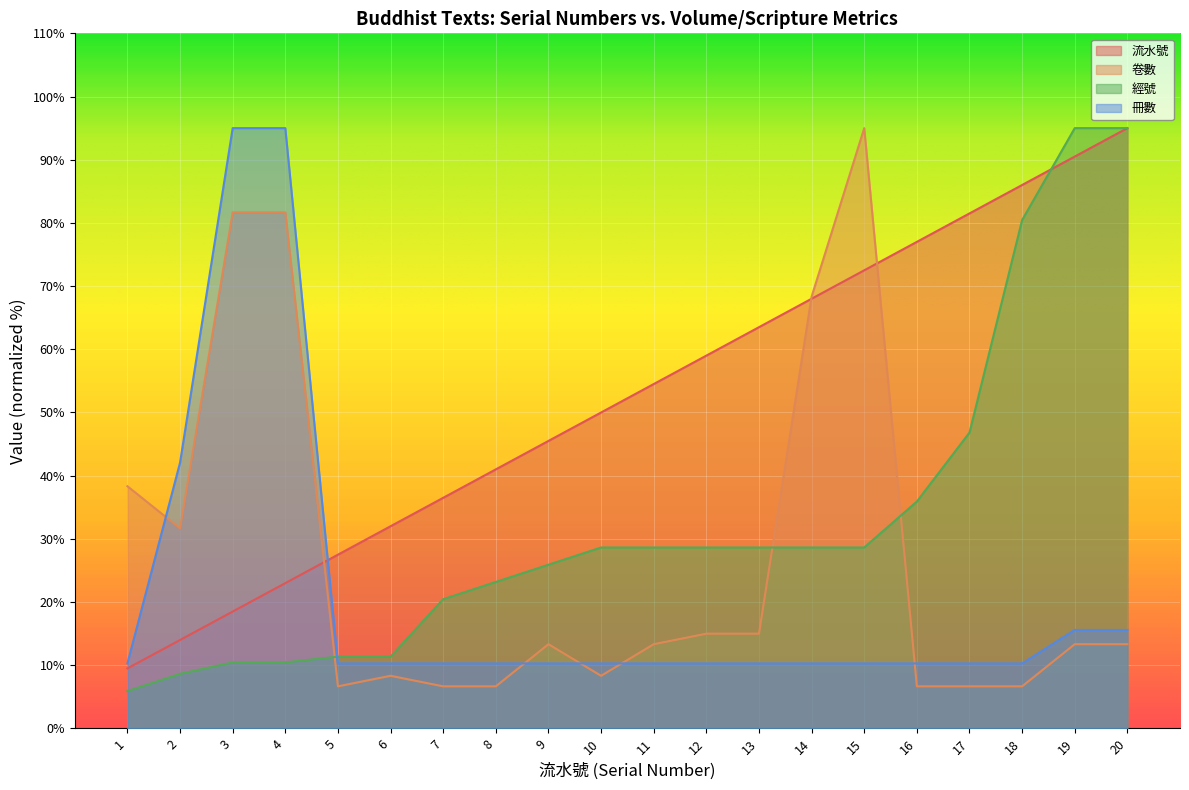

True or false: 卷數 has a value of 13.3 at 11.

True